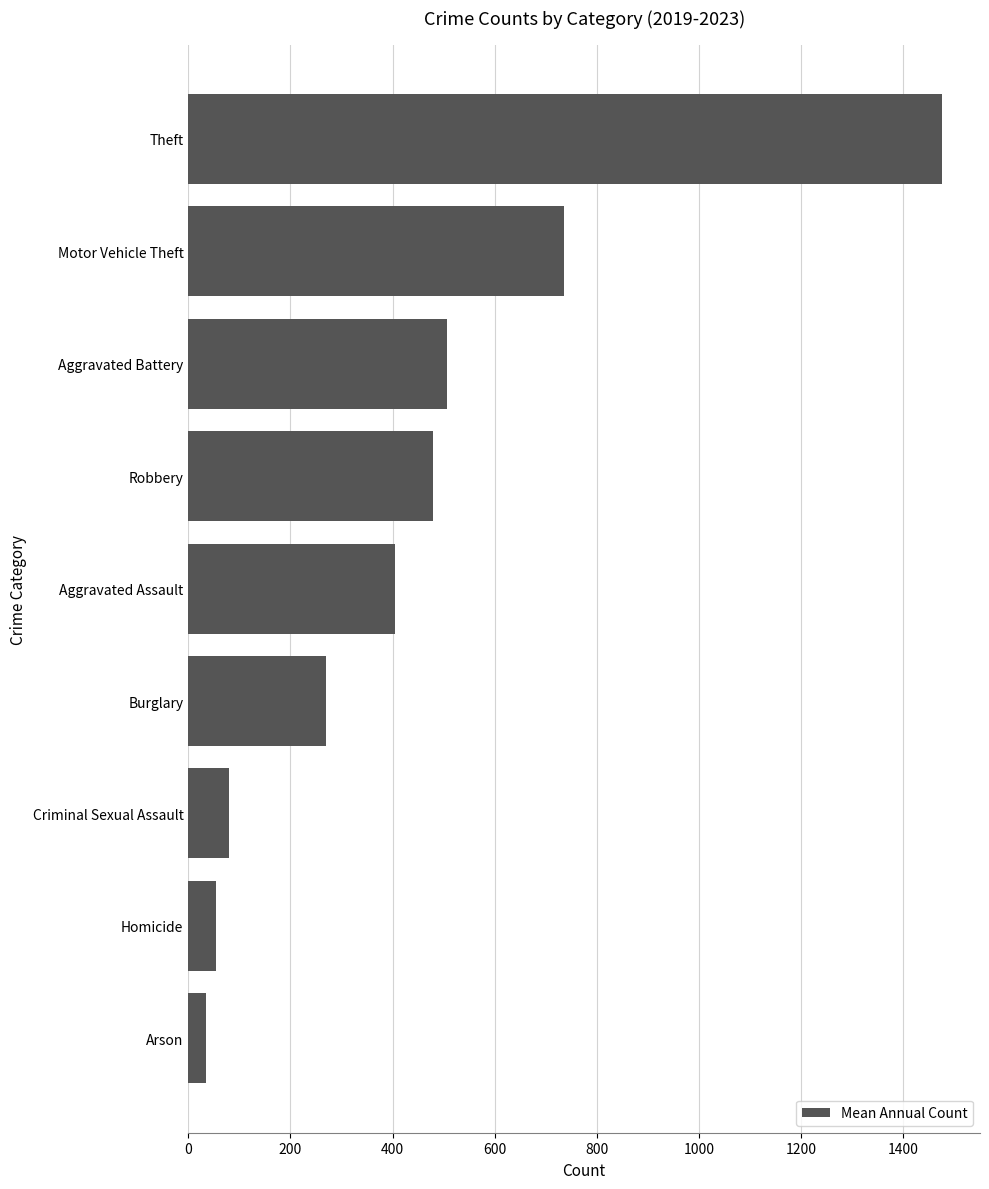

Reading top to bottom, what are all the values shown in this chart?

Theft=1476.6	Motor Vehicle Theft=735.4	Aggravated Battery=507.0	Robbery=480.0	Aggravated Assault=404.8	Burglary=270.2	Criminal Sexual Assault=79.8	Homicide=53.8	Arson=34.6